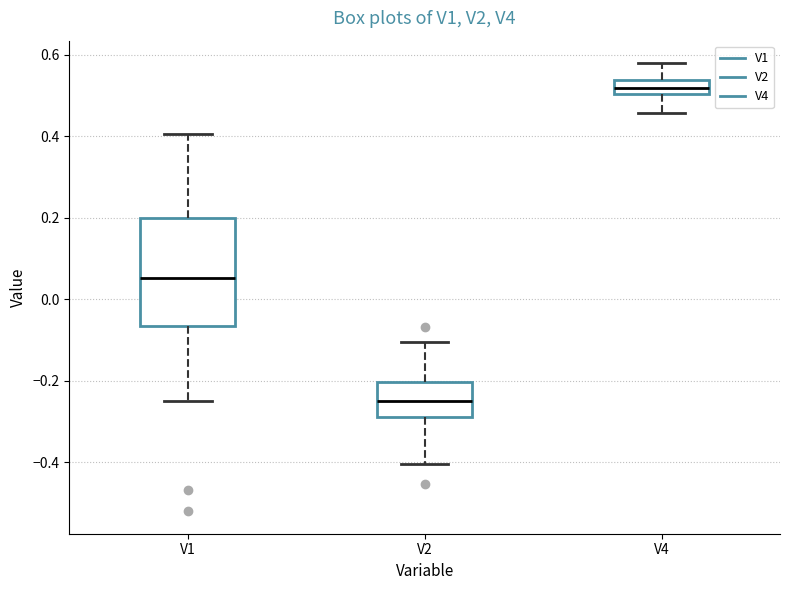

Reading left to right, read every box against the y-axis: the position of its median line, the range the box covers, and the ends of its whiskers. The values are not printed on the chart, so give them approximately, as read against the axis.

V1: median 0.06, box -0.06 to 0.20, whiskers -0.24 to 0.40
V2: median -0.24, box -0.28 to -0.20, whiskers -0.40 to -0.10
V4: median 0.52, box 0.50 to 0.54, whiskers 0.46 to 0.58